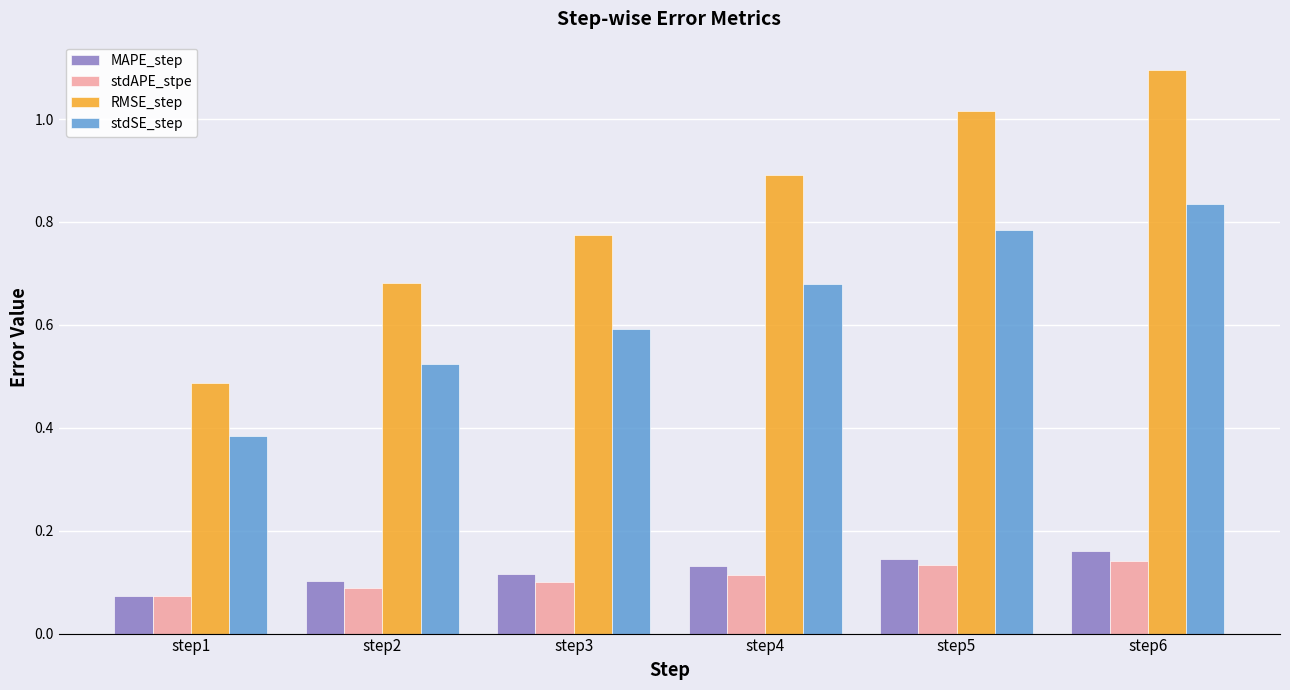

What is the sum of all RMSE_step values?

4.9